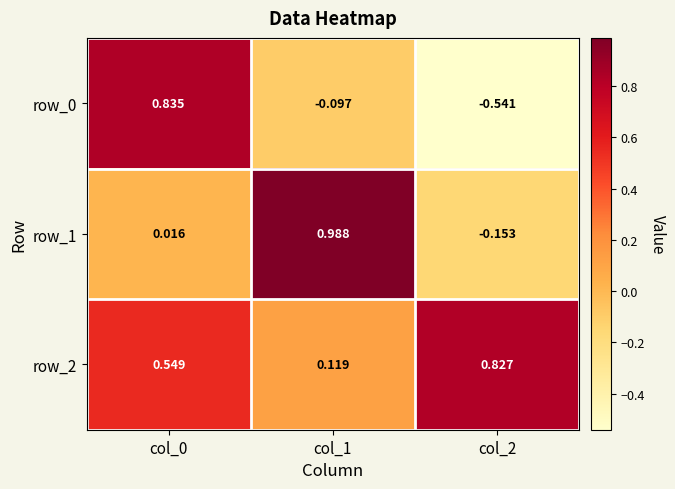

Is the value of row_0 at col_2 greater than the value of row_2 at col_2?

No